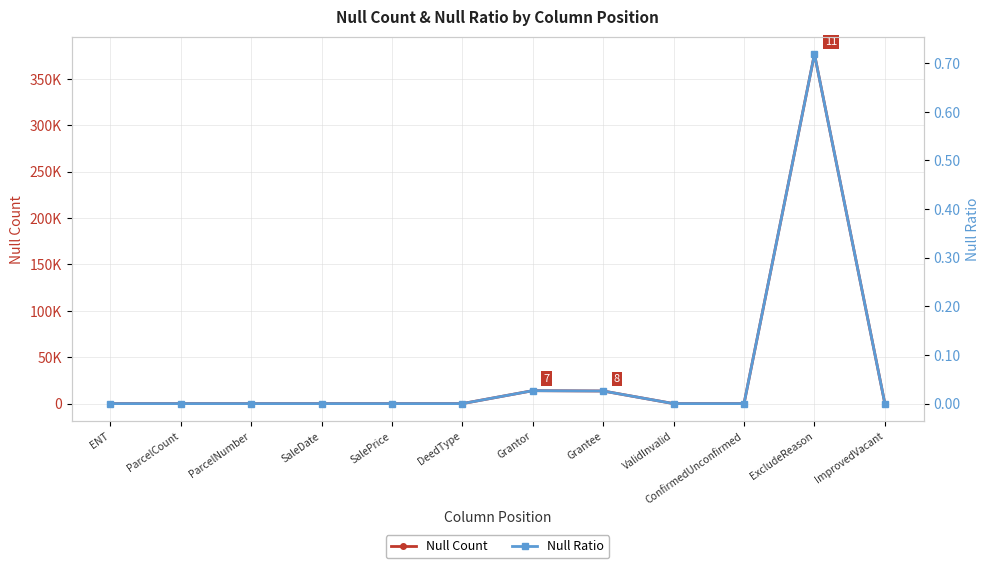

True or false: Null Ratio and Null Count cross at least once.

False